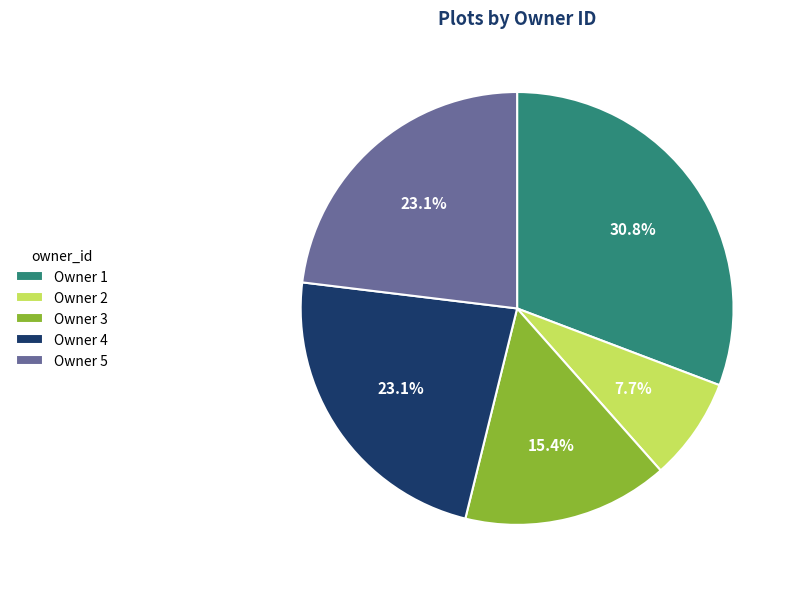

What is the ratio of the value at Owner 1 to the value at Owner 5?

1.3